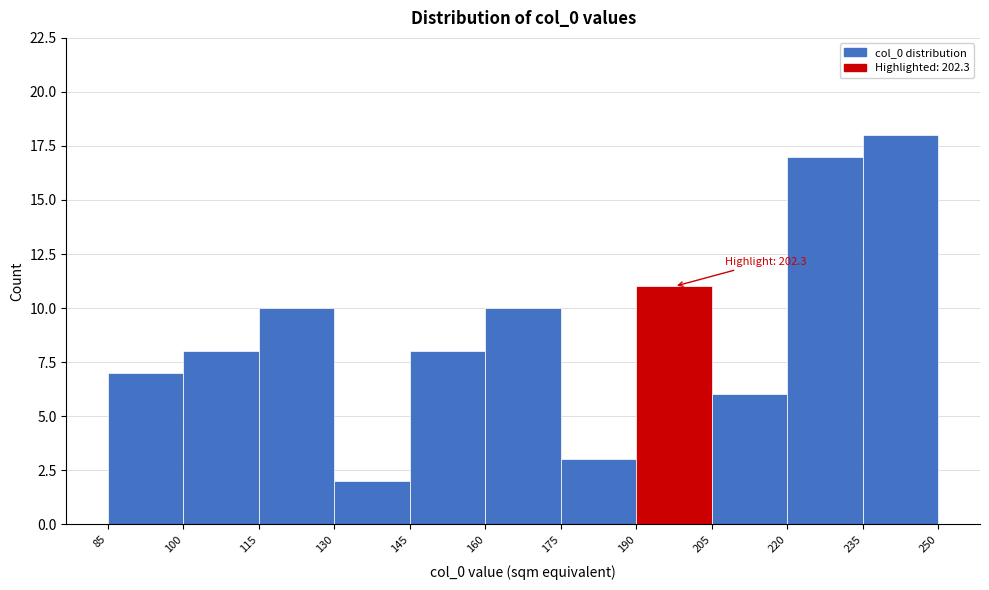

Which range on the x-axis has the tallest bar?

235 to 250